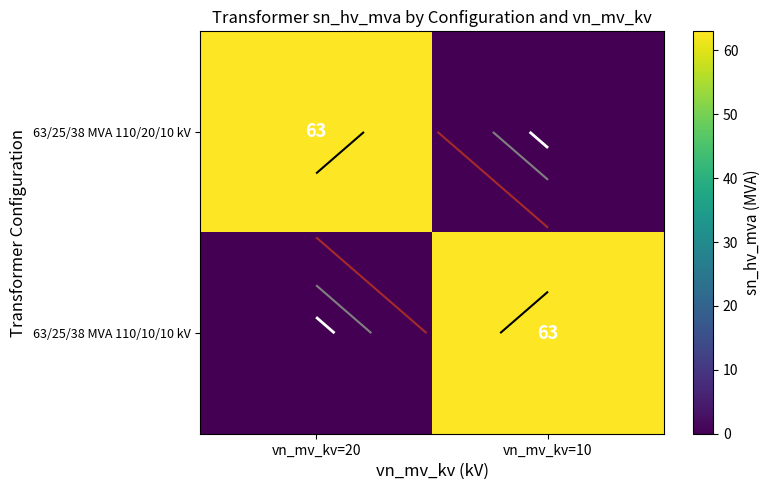

What is the sum of all 63/25/38 MVA 110/20/10 kV values?

63